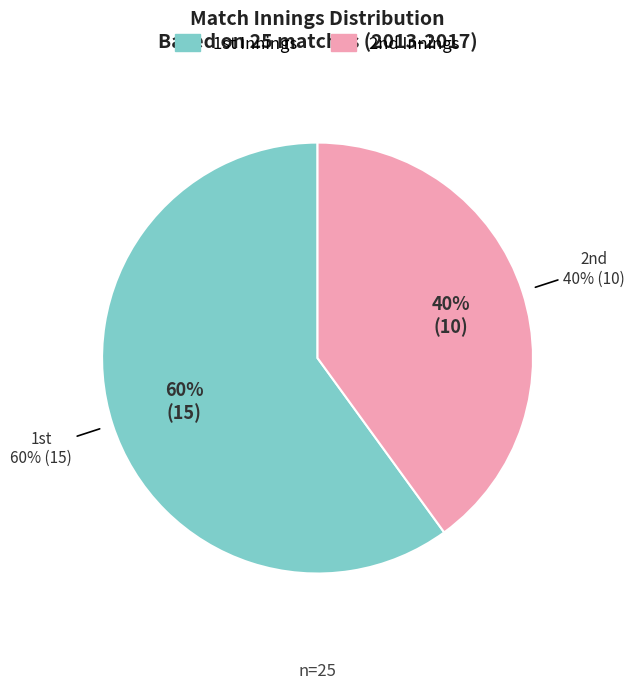

What is the largest slice in the pie chart?

1st